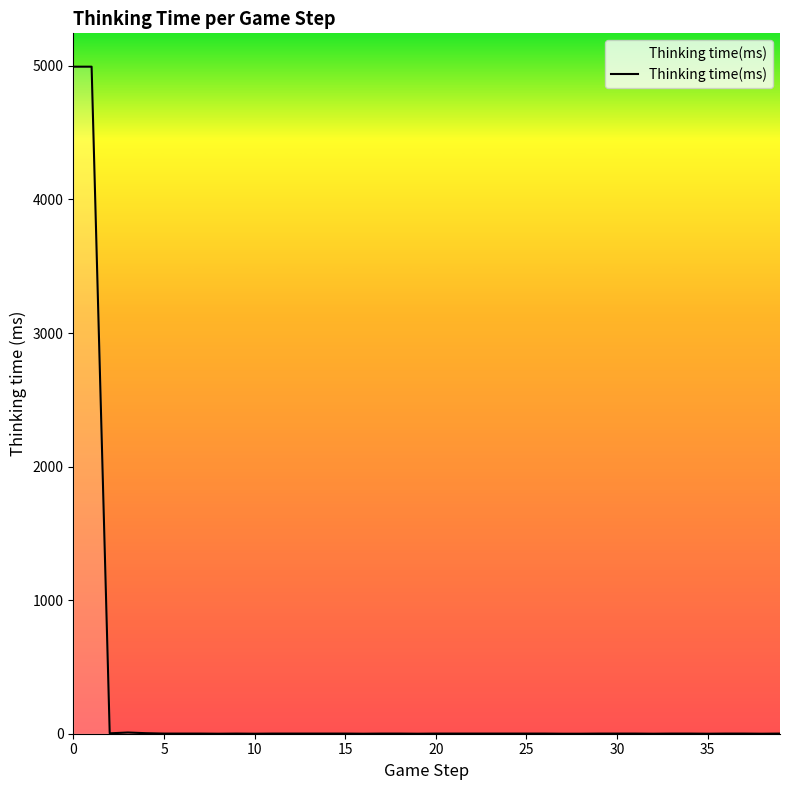

What is the maximum value shown in the chart?

4994